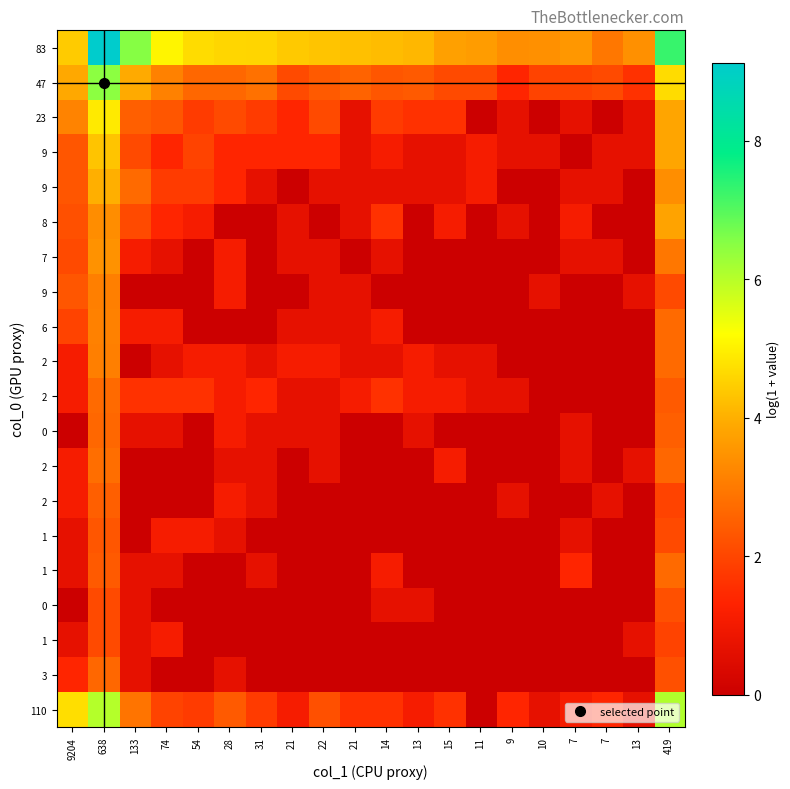

What is the difference between the highest and lowest values at 9204?

4.7